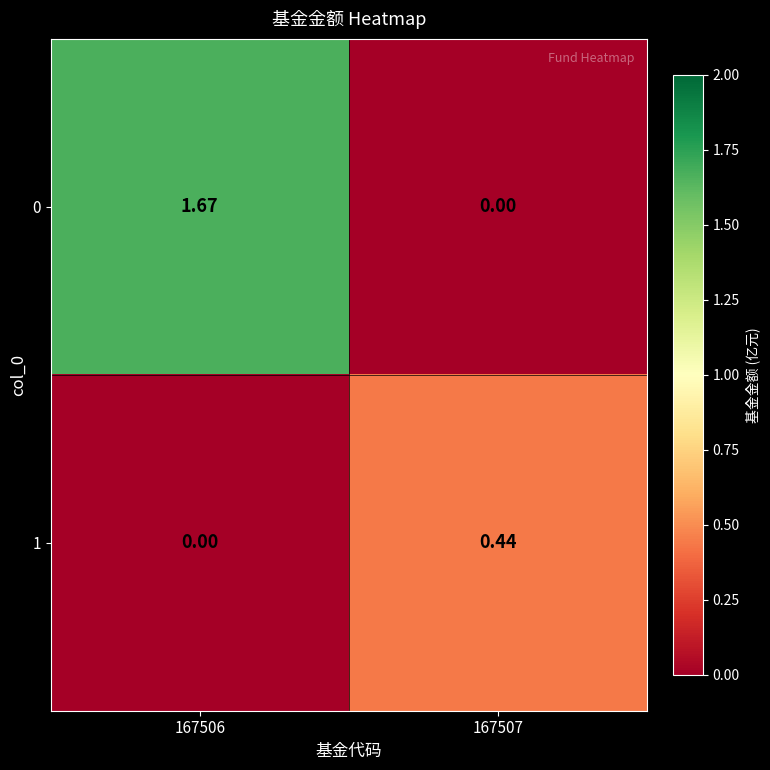

How many distinct data groups are displayed?

2